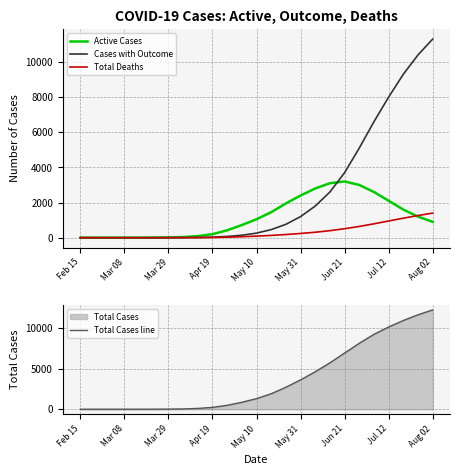

What is the sum of all Total Cases line values?

90504